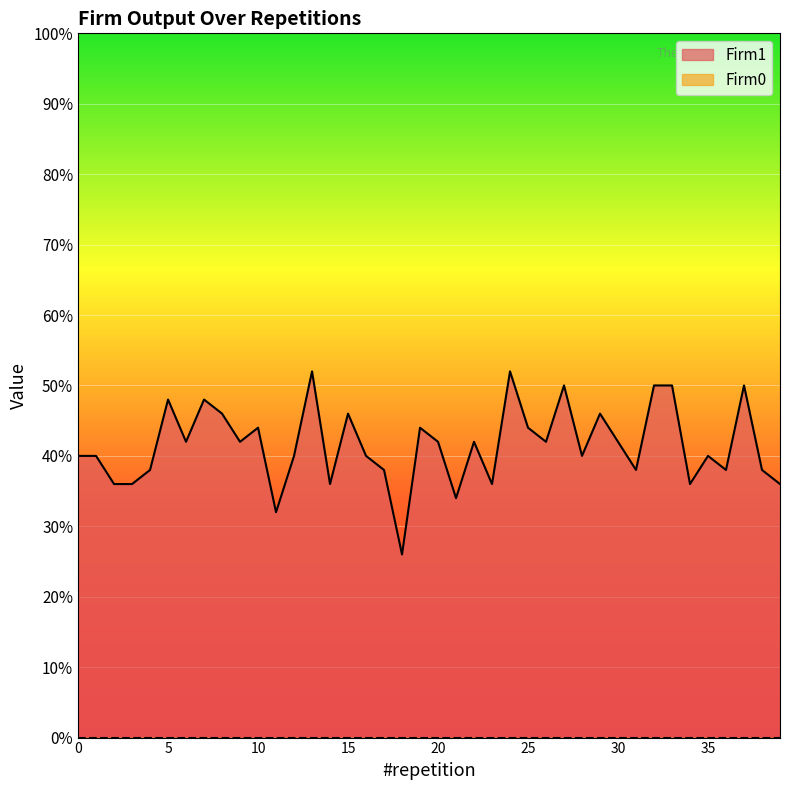

What is the value of the 34th point from the left?

50